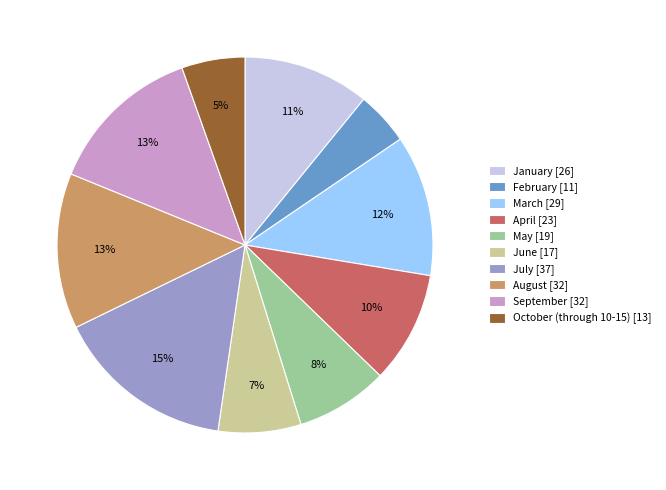

What percentage is the January slice, to the nearest percent?

11%